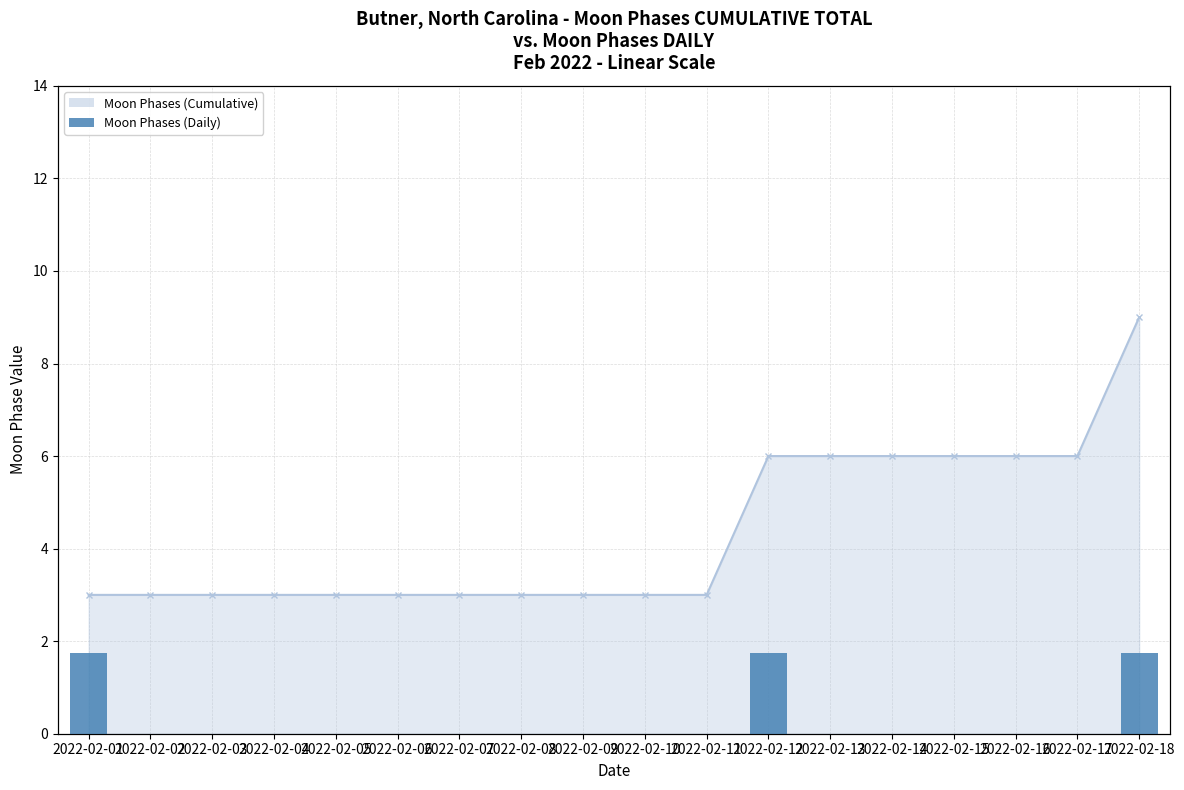

Rank the categories by value from highest to lowest.

2022-02-01, 2022-02-12, 2022-02-18, 2022-02-02, 2022-02-03, 2022-02-04, 2022-02-05, 2022-02-06, 2022-02-07, 2022-02-08, 2022-02-09, 2022-02-10, 2022-02-11, 2022-02-13, 2022-02-14, 2022-02-15, 2022-02-16, 2022-02-17